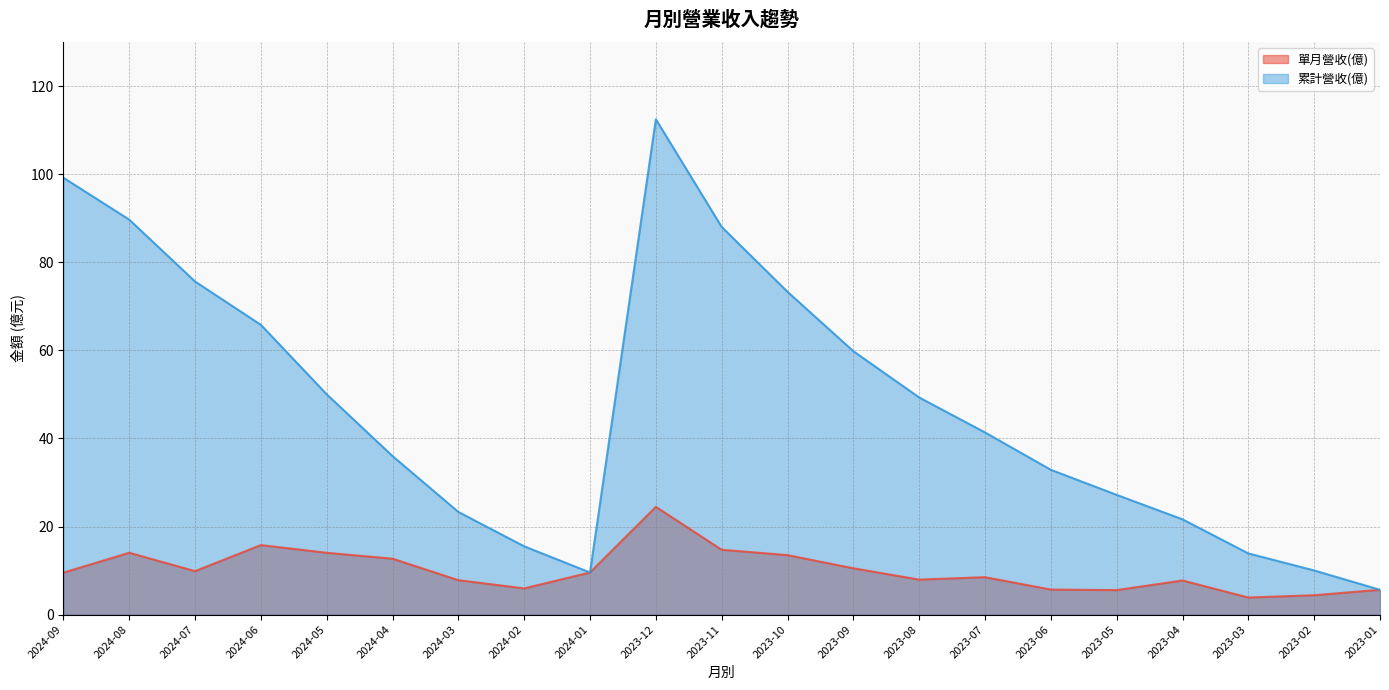

Rank the categories by 單月營收(億) value from lowest to highest.

2023-03, 2023-02, 2023-05, 2023-01, 2023-06, 2024-02, 2023-04, 2024-03, 2023-08, 2023-07, 2024-09, 2024-01, 2024-07, 2023-09, 2024-04, 2023-10, 2024-05, 2024-08, 2023-11, 2024-06, 2023-12